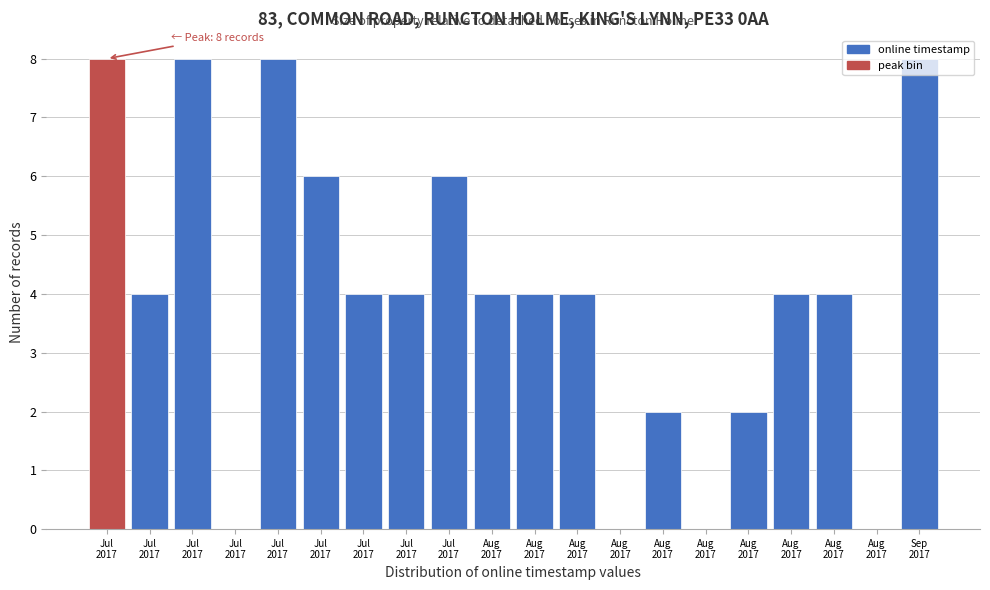

How many data points does each series have?

20